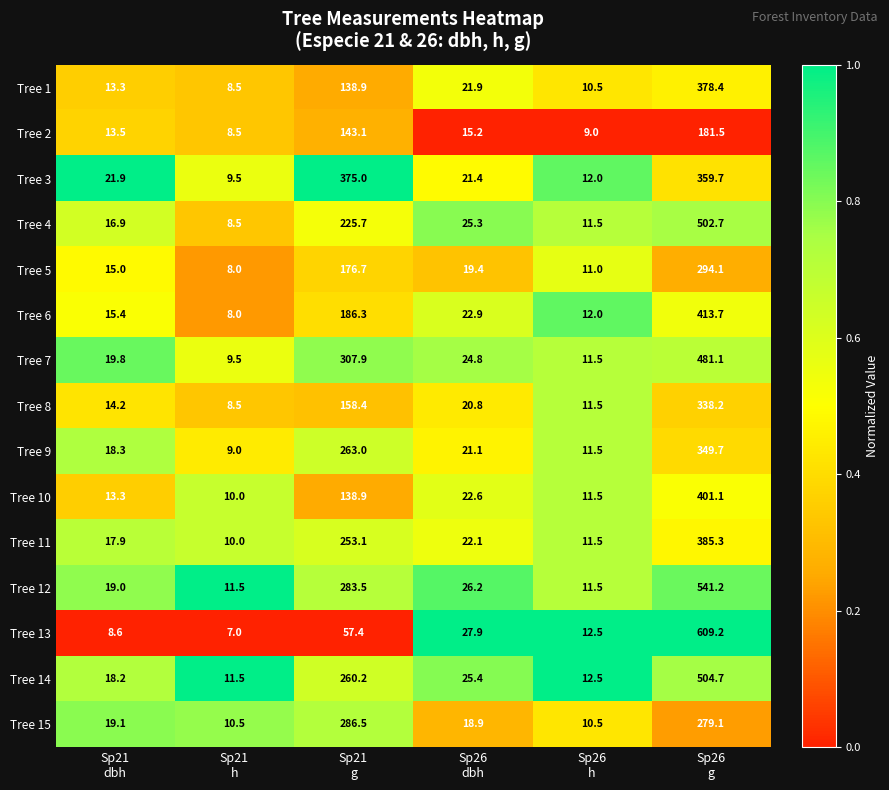

Which series has the largest total across all categories?

Tree 12